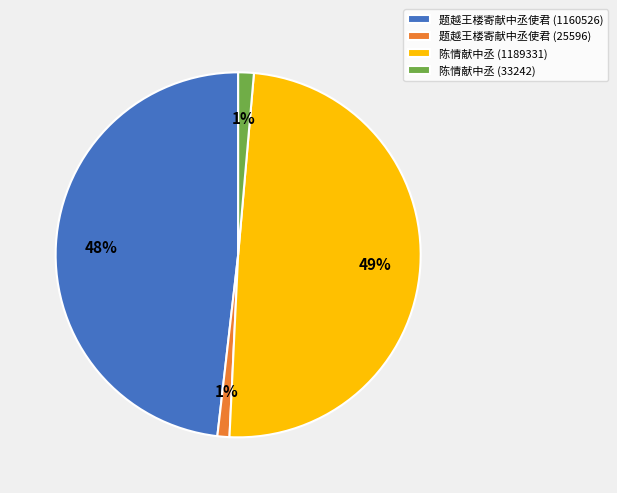

Do 题越王楼寄献中丞使君 (1160526) and 陈情献中丞 (33242) together represent more than half of the pie?

No